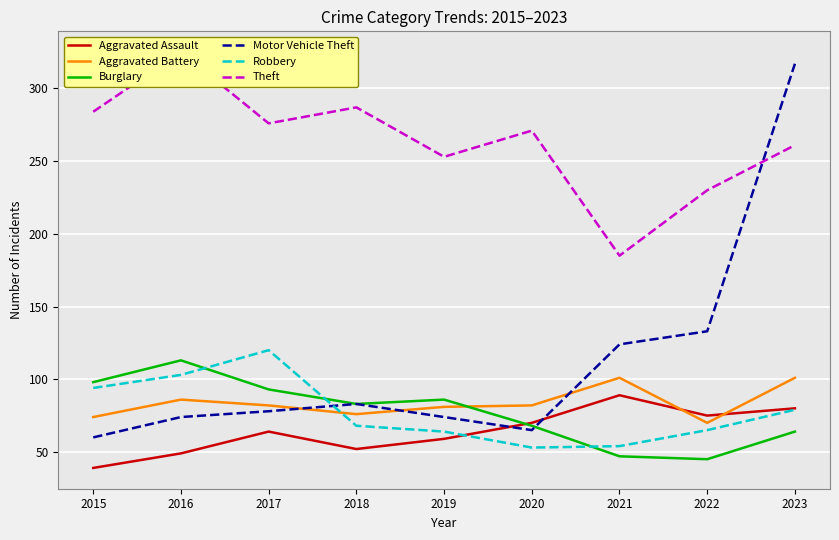

What is the sum of the Aggravated Assault values at 2022 and 2015?

114